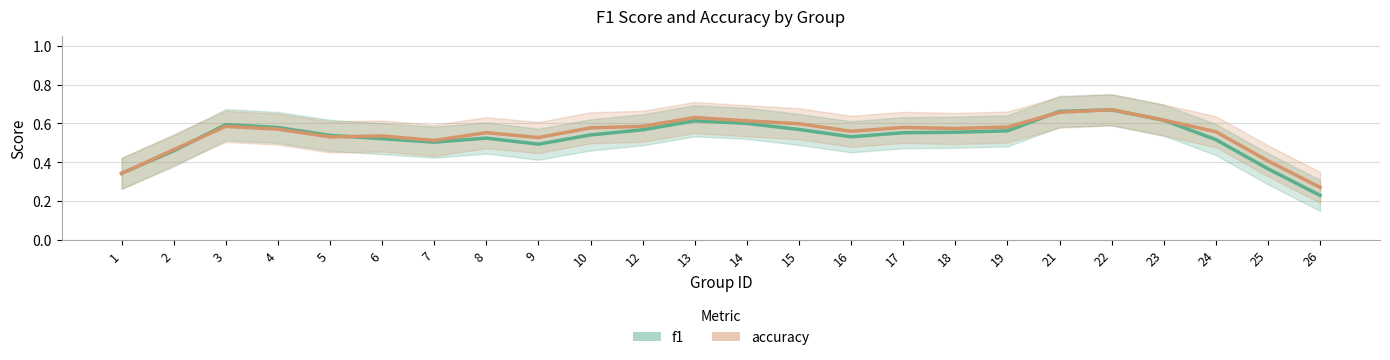

Where is the first local minimum for f1?

7